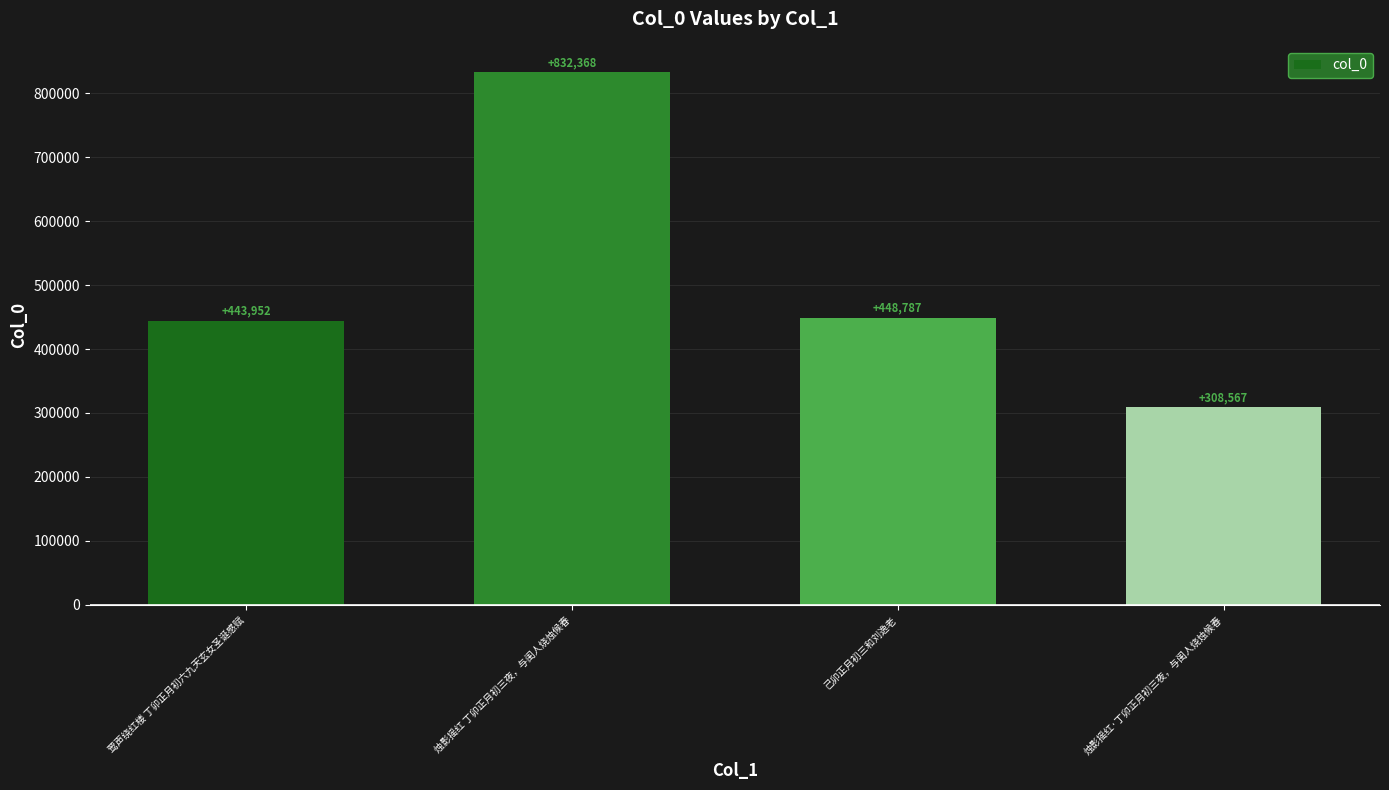

Rank the categories by value from lowest to highest.

烛影摇红·丁卯正月初三夜，与闺人烧烛候春, 莺声绕红楼 丁卯正月初六九天玄女圣诞感赋, 己卯正月初三和刘逸老, 烛影摇红 丁卯正月初三夜，与闺人烧烛候春